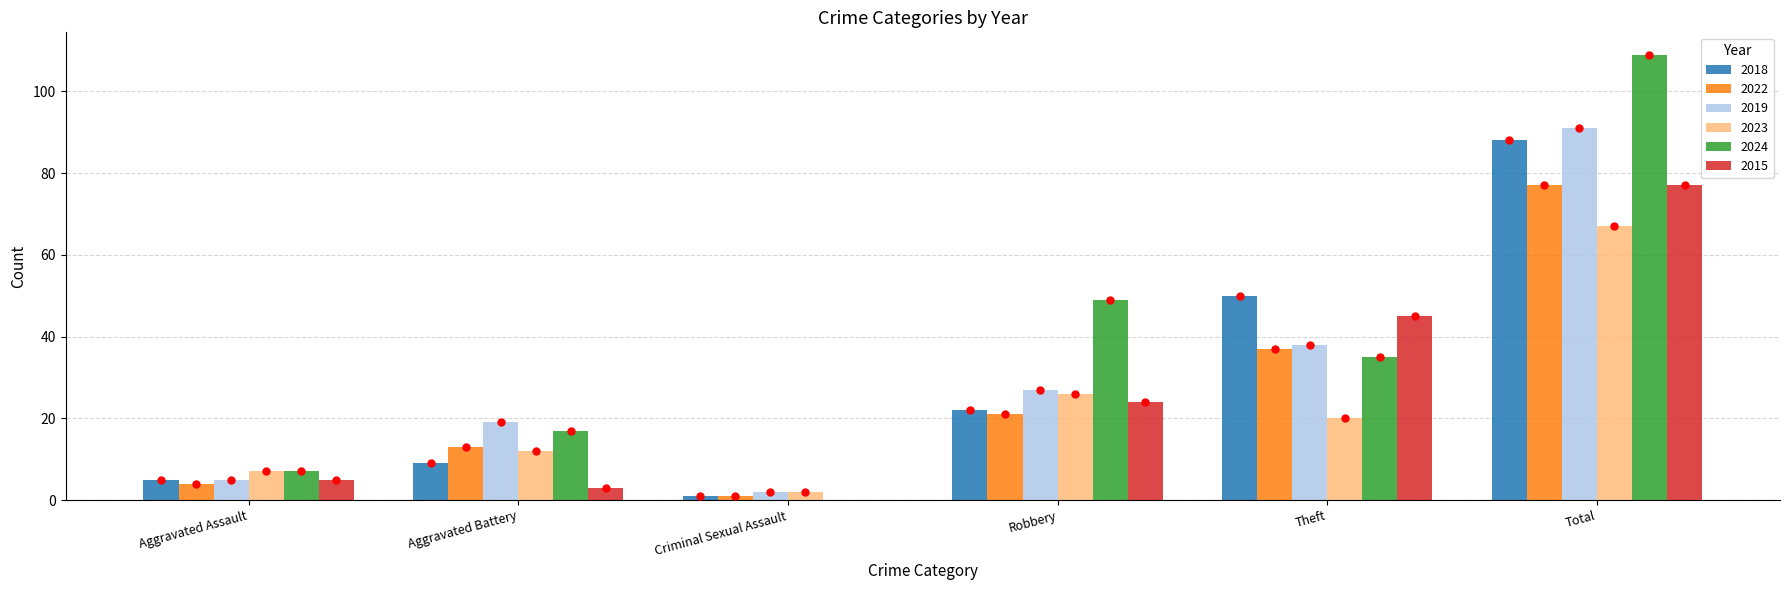

Are the bars grouped side by side (vs. stacked)?

Yes